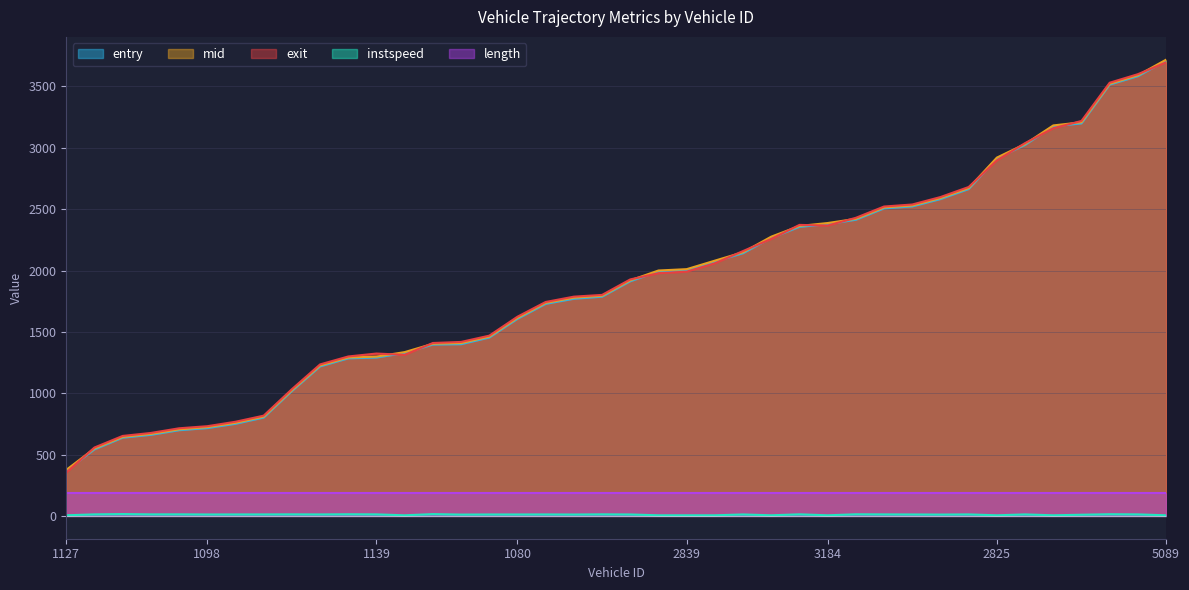

True or false: instspeed has a value of 23.5 at 1150.

False